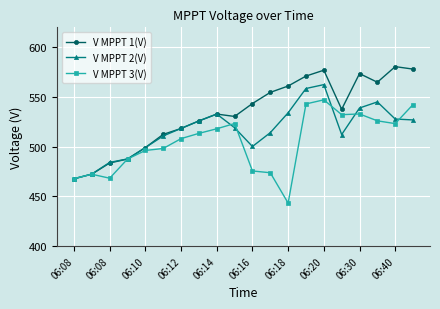

Rank the series by their average value, from highest to lowest.

V MPPT 1(V), V MPPT 2(V), V MPPT 3(V)